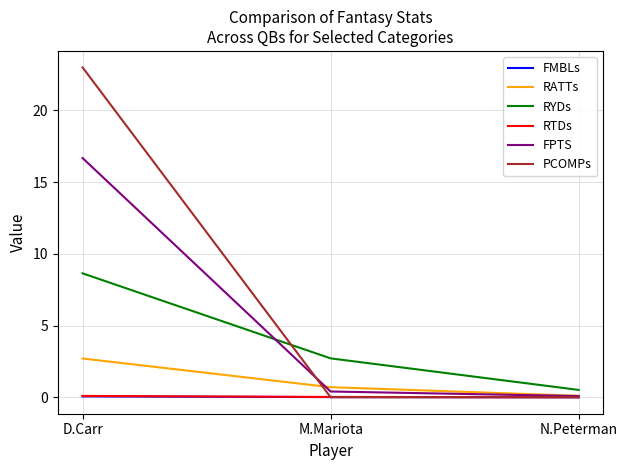

At which label is RYDs closest to 4?

M.Mariota